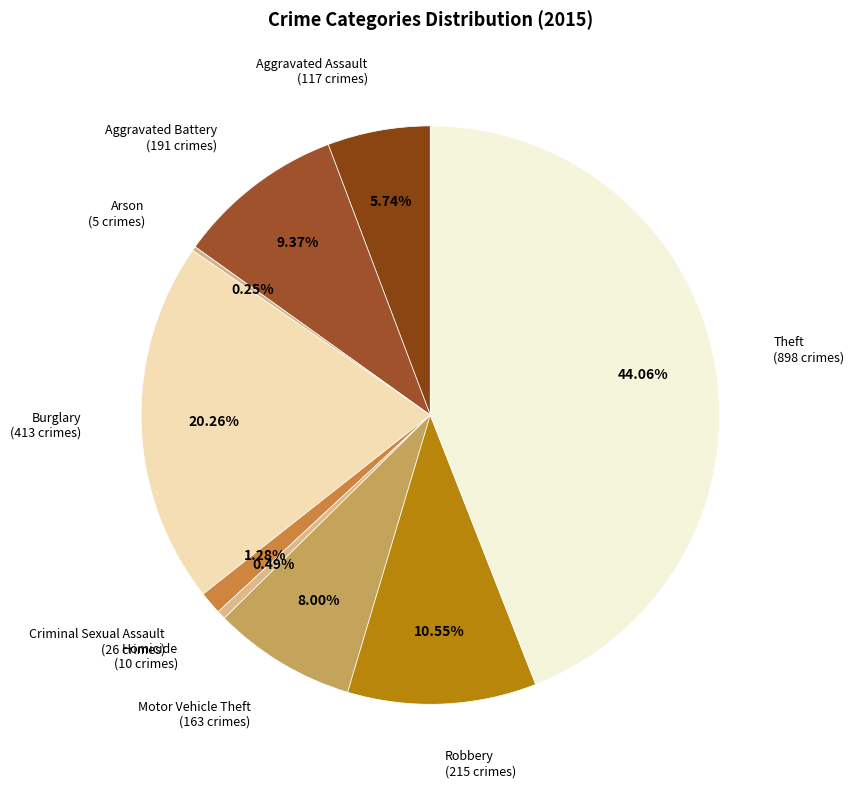

Which slice is the largest?

Theft